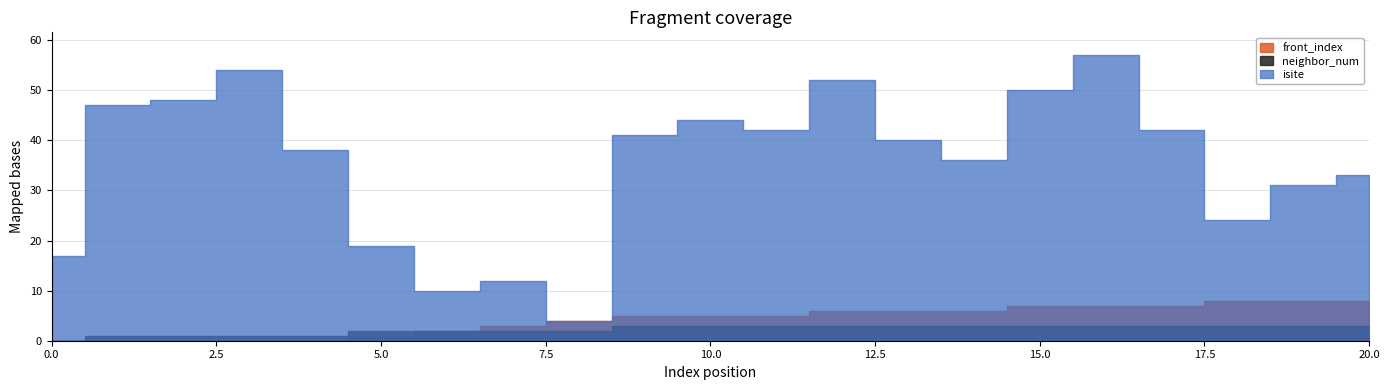

What is the sum of the neighbor_num values at 16 and 8?

5